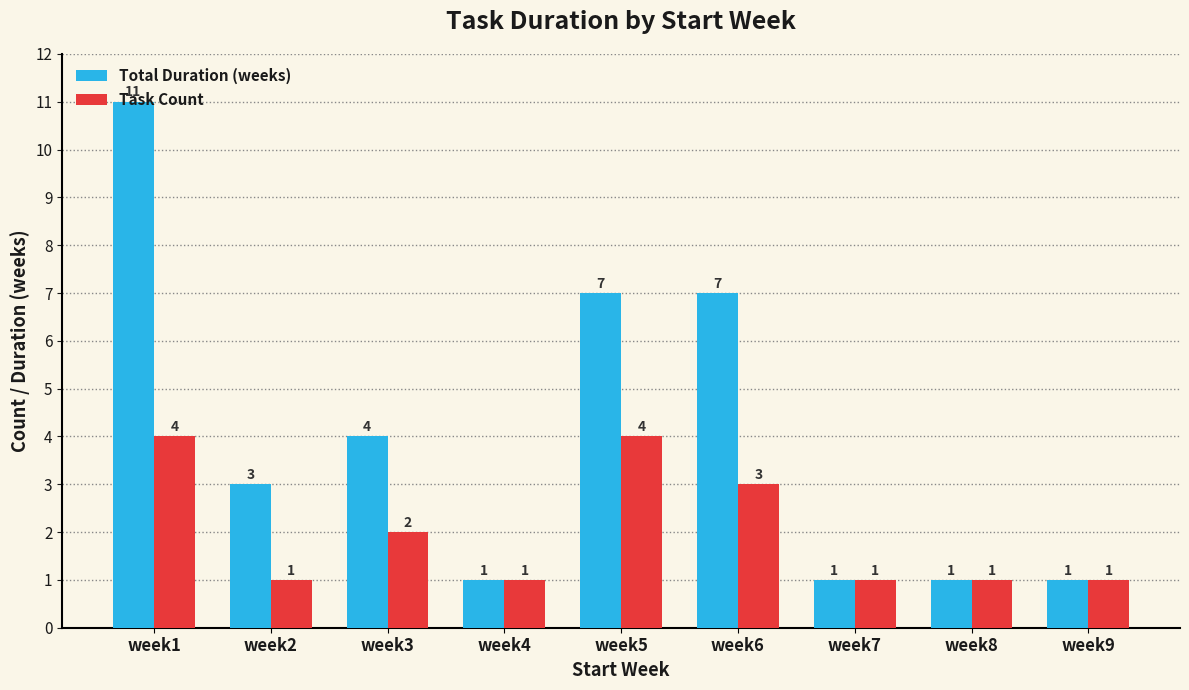

The Total Duration (weeks) series shows 1 at week9. True or false?

True